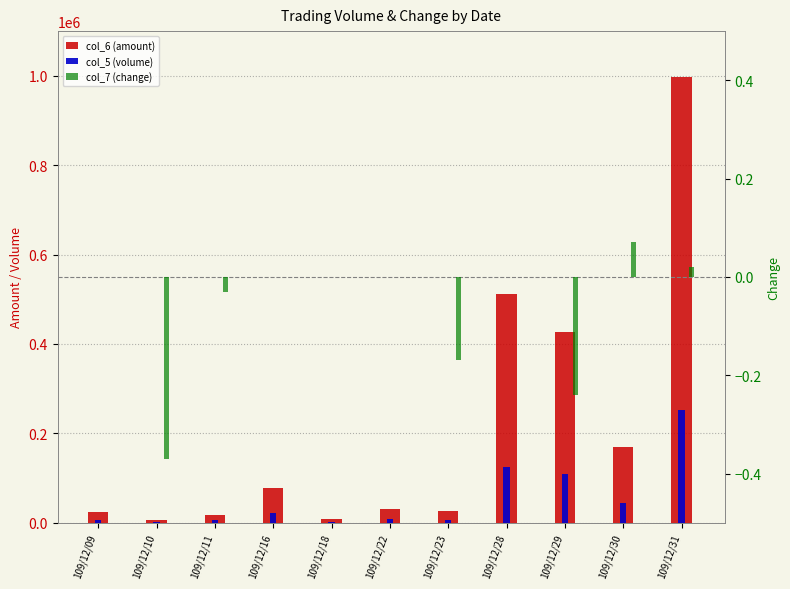

Reading left to right, transcribe all the data shown in this chart.

col_6 (amount): 109/12/09=24390.0	109/12/10=7040.0	109/12/11=17430.0	109/12/16=76880.0	109/12/18=7940.0	109/12/22=31450.0	109/12/23=26250.0	109/12/28=511980.0	109/12/29=426600.0	109/12/30=168690.0	109/12/31=997980.0
col_5 (volume): 109/12/09=6000.0	109/12/10=2000.0	109/12/11=5000.0	109/12/16=21000.0	109/12/18=2000.0	109/12/22=8000.0	109/12/23=7000.0	109/12/28=124000.0	109/12/29=110000.0	109/12/30=43000.0	109/12/31=253000.0
col_7 (change): 109/12/09=0.0	109/12/10=-0.4	109/12/11=-0.0	109/12/16=0.0	109/12/18=0.0	109/12/22=0.0	109/12/23=-0.2	109/12/28=0.0	109/12/29=-0.2	109/12/30=0.1	109/12/31=0.0